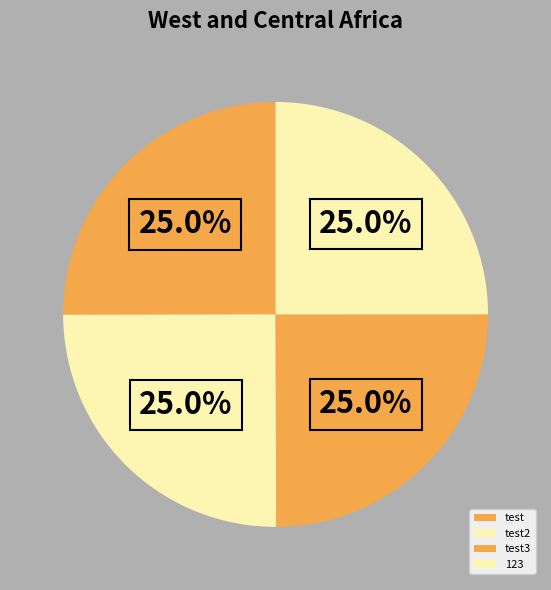

Does test account for over 50% of the chart?

No